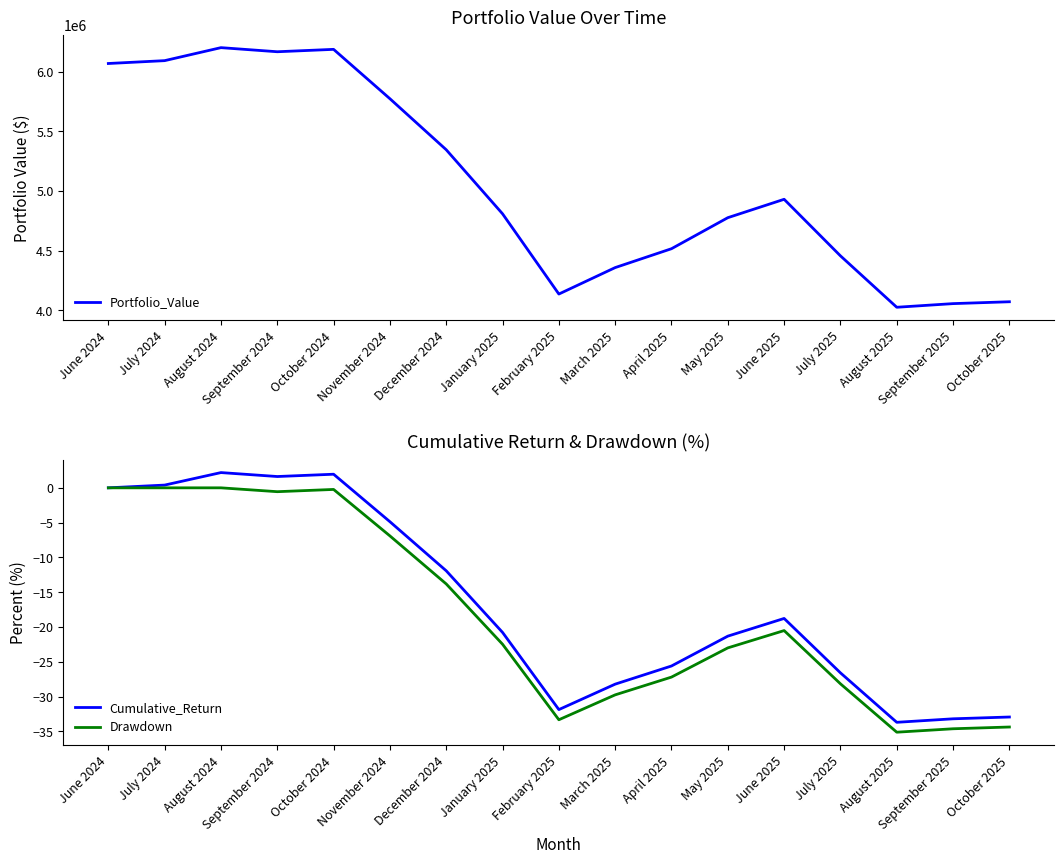

True or false: Drawdown and Portfolio_Value intersect in this chart.

False